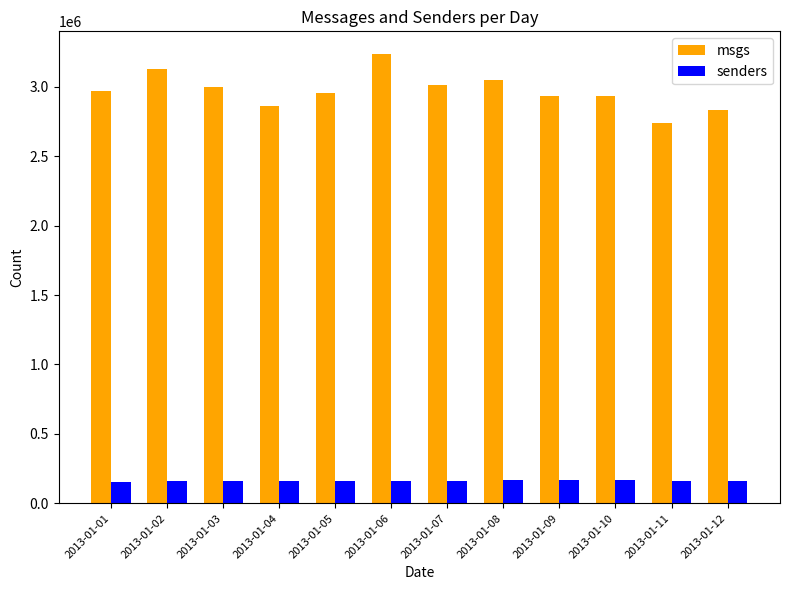

What is the sum of all msgs values?

35658649